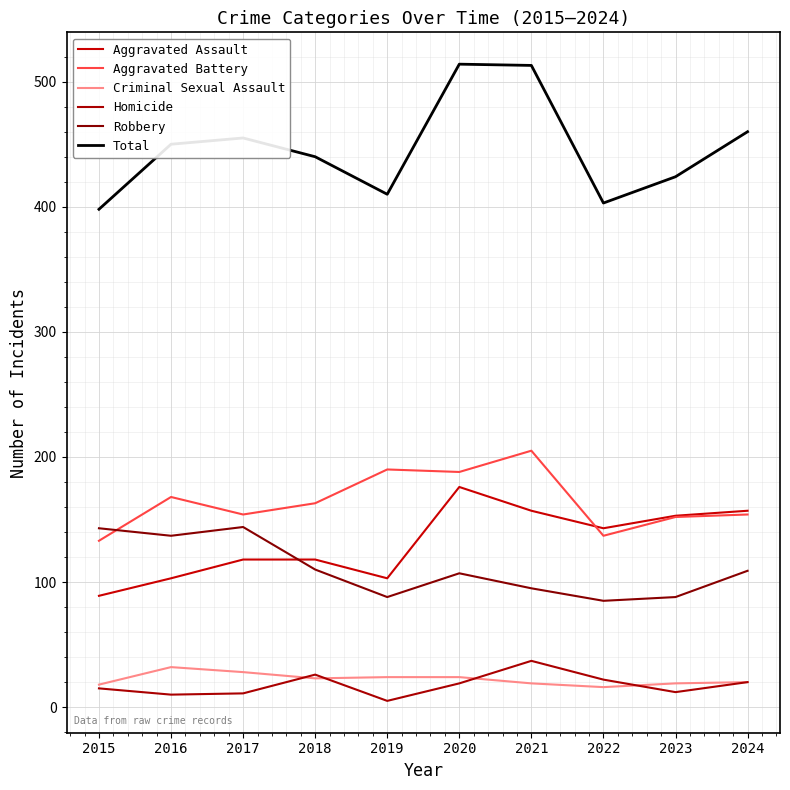

What is the sum of the Total values at 2022 and 2017?

858